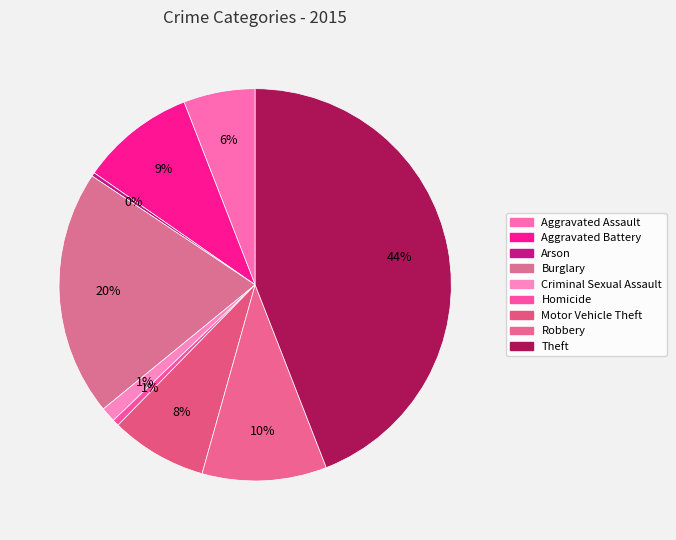

To the nearest percent, what is the combined percentage of Aggravated Assault and Aggravated Battery?

15%